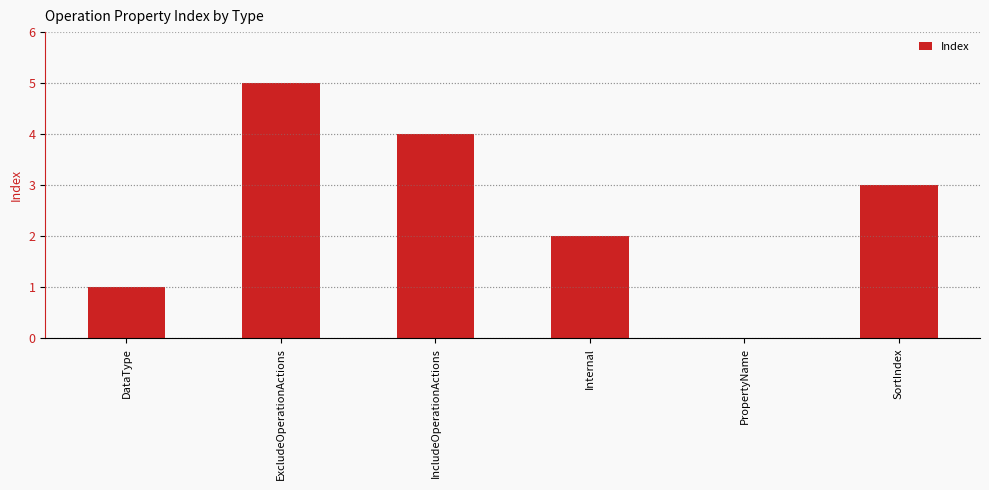

Which has a higher value, IncludeOperationActions or PropertyName?

IncludeOperationActions